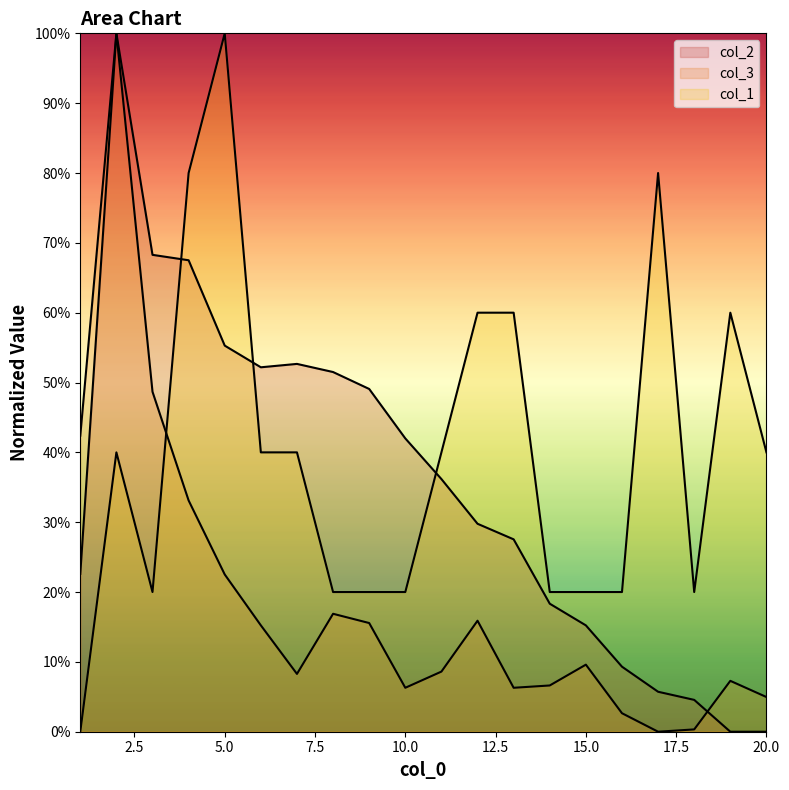

Reading left to right, what are all the values shown in this chart?

col_1: 1=0.0	2=40.0	3=20.0	4=80.0	5=100.0	6=40.0	7=40.0	8=20.0	9=20.0	10=20.0	11=40.0	12=60.0	13=60.0	14=20.0	15=20.0	16=20.0	17=80.0	18=20.0	19=60.0	20=40.0
col_2: 1=22.6	2=100.0	3=68.3	4=67.5	5=55.3	6=52.2	7=52.7	8=51.5	9=49.1	10=42.0	11=36.2	12=29.8	13=27.5	14=18.3	15=15.2	16=9.3	17=5.7	18=4.6	19=0.0	20=0.0
col_3: 1=42.4	2=100.0	3=48.7	4=33.1	5=22.5	6=15.2	7=8.3	8=16.9	9=15.6	10=6.3	11=8.6	12=15.9	13=6.3	14=6.6	15=9.6	16=2.6	17=0.0	18=0.3	19=7.3	20=5.0